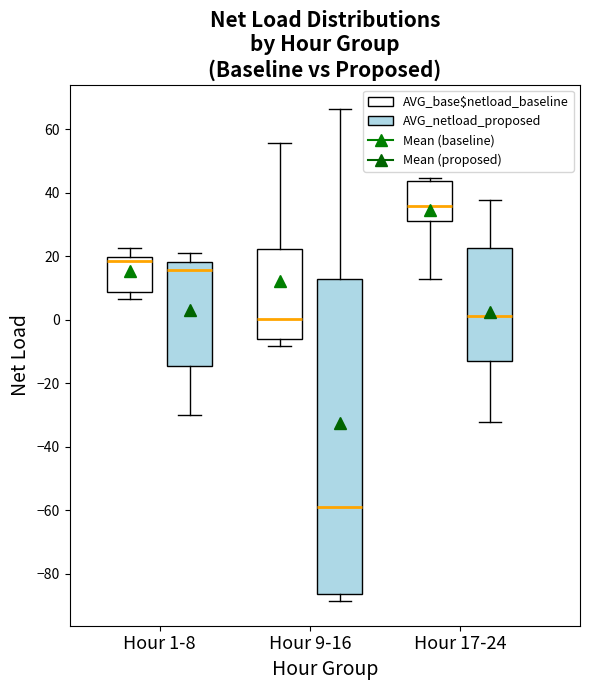

Comparing the boxes themselves (not the whiskers), which one is the tallest?

Hour 9-16 (AVG_netload_proposed)